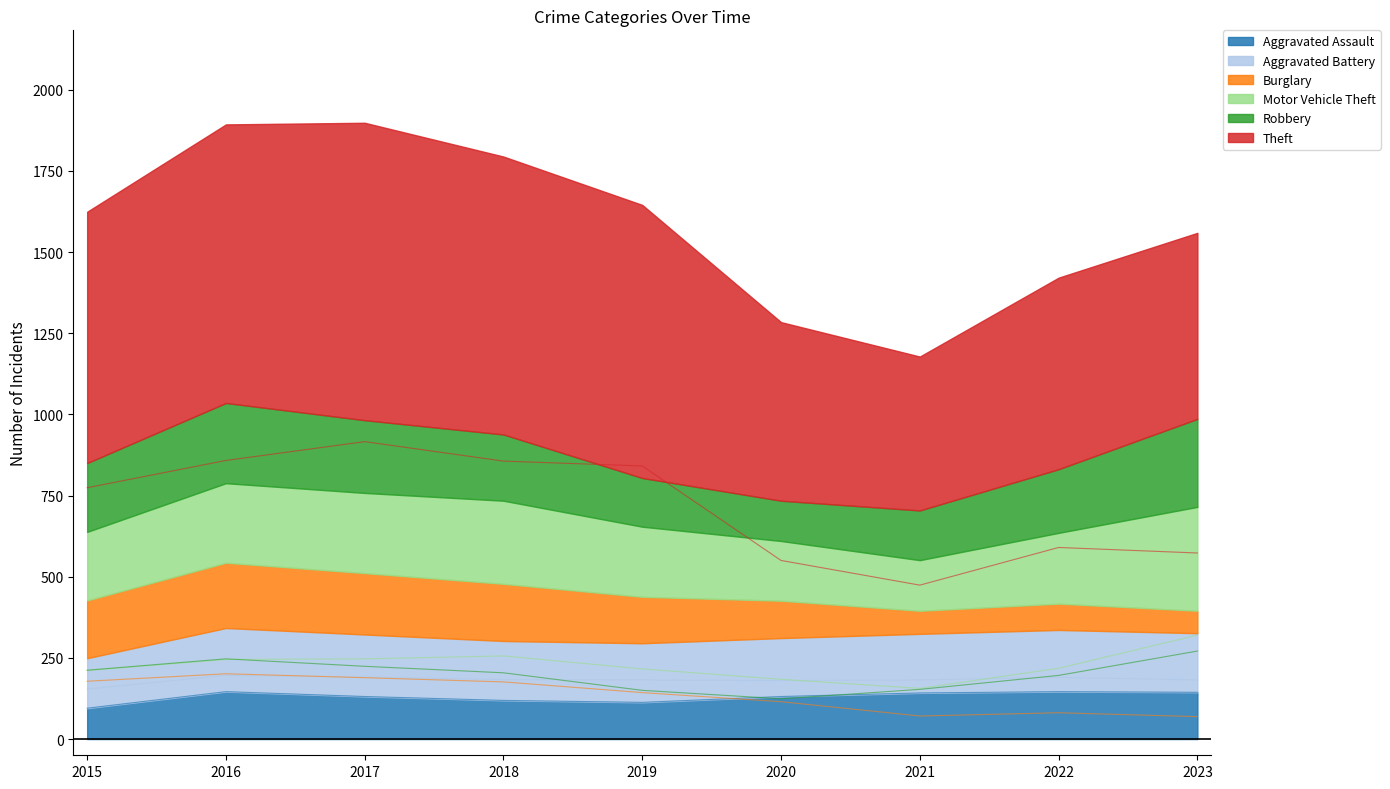

Reading left to right, transcribe all the data shown in this chart.

Aggravated Assault: 95	146	131	119	113	131	142	146	144
Aggravated Battery: 154	196	191	183	182	180	182	190	182
Burglary: 178	201	189	176	143	115	71	81	69
Motor Vehicle Theft: 211	245	247	256	216	184	156	218	320
Robbery: 212	247	224	204	150	124	153	196	271
Theft: 774	858	916	856	841	550	474	590	573